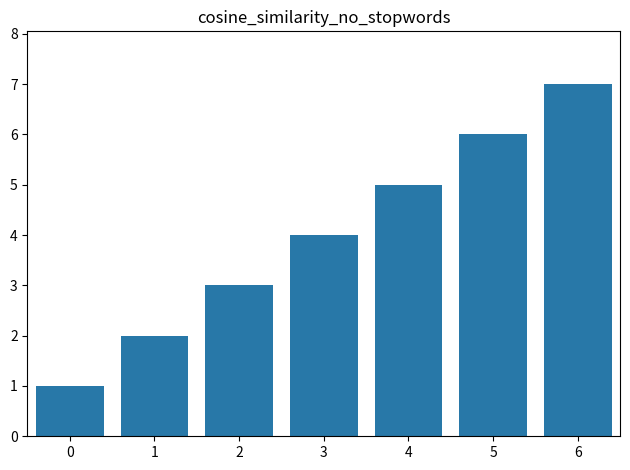

List the labels in order of value, smallest first.

0, 1, 2, 3, 4, 5, 6